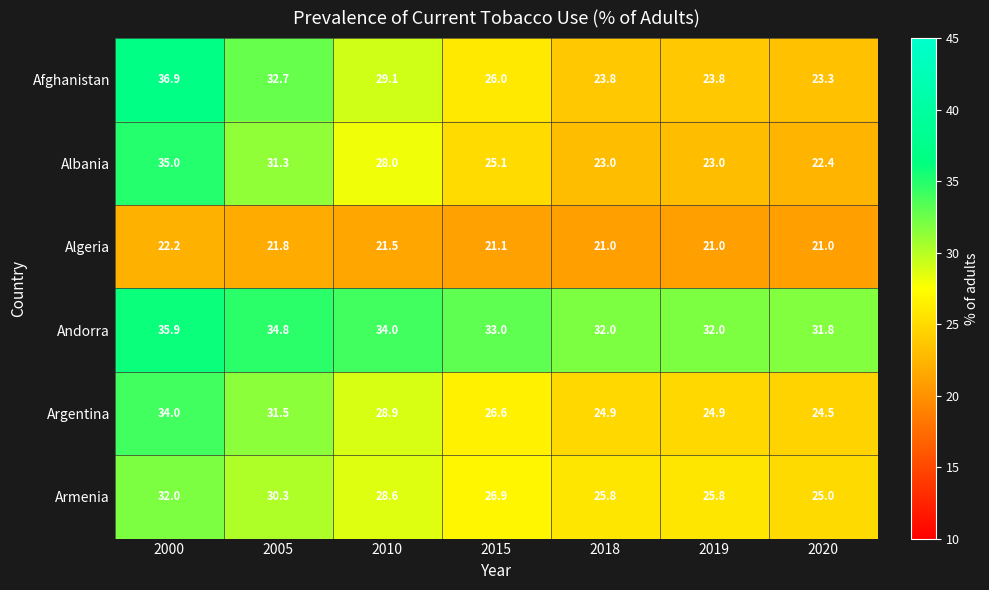

What is the difference between the second highest and minimum values in the Afghanistan series?

9.4